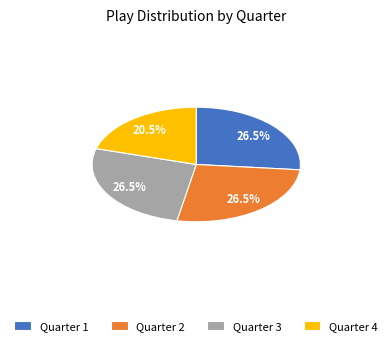

What is the ratio of the value at Quarter 3 to the value at Quarter 2?

1.0